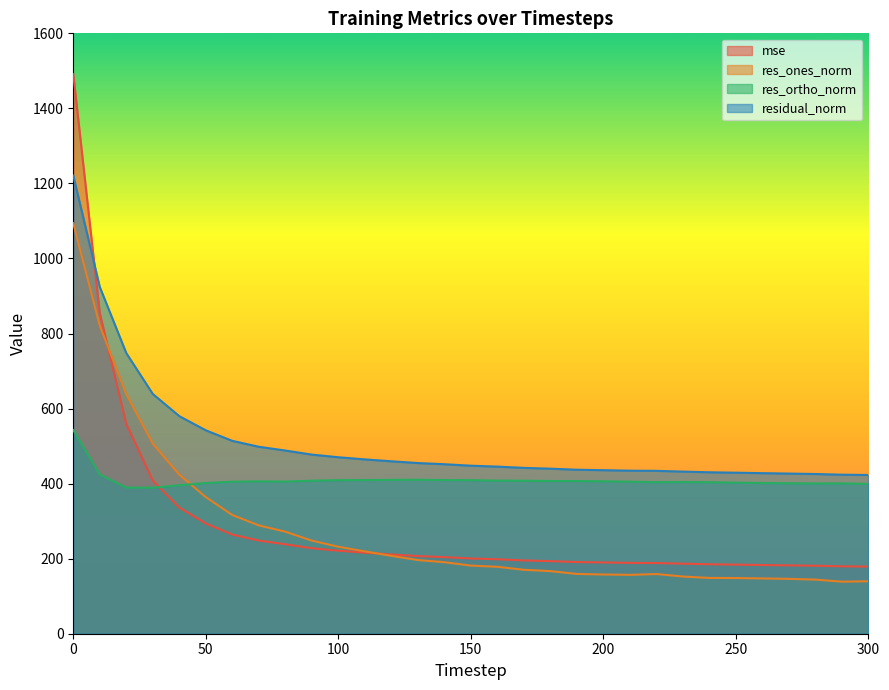

What is the difference between the highest and lowest values at 20?

358.3